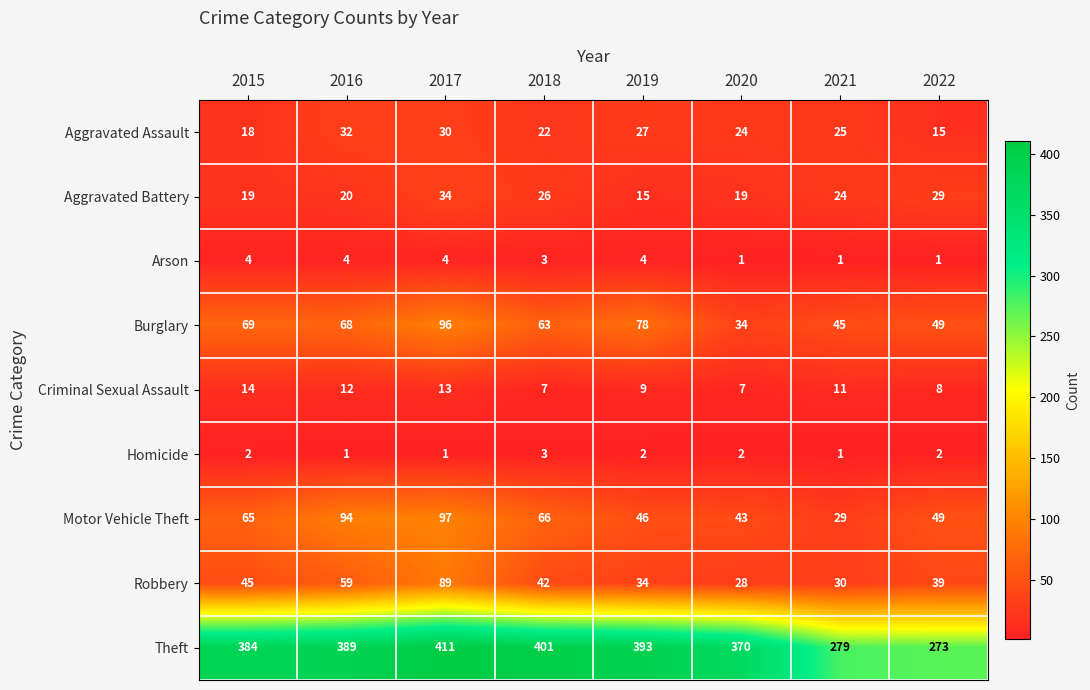

What is the difference between the maximum and second lowest values in the Aggravated Battery series?

15